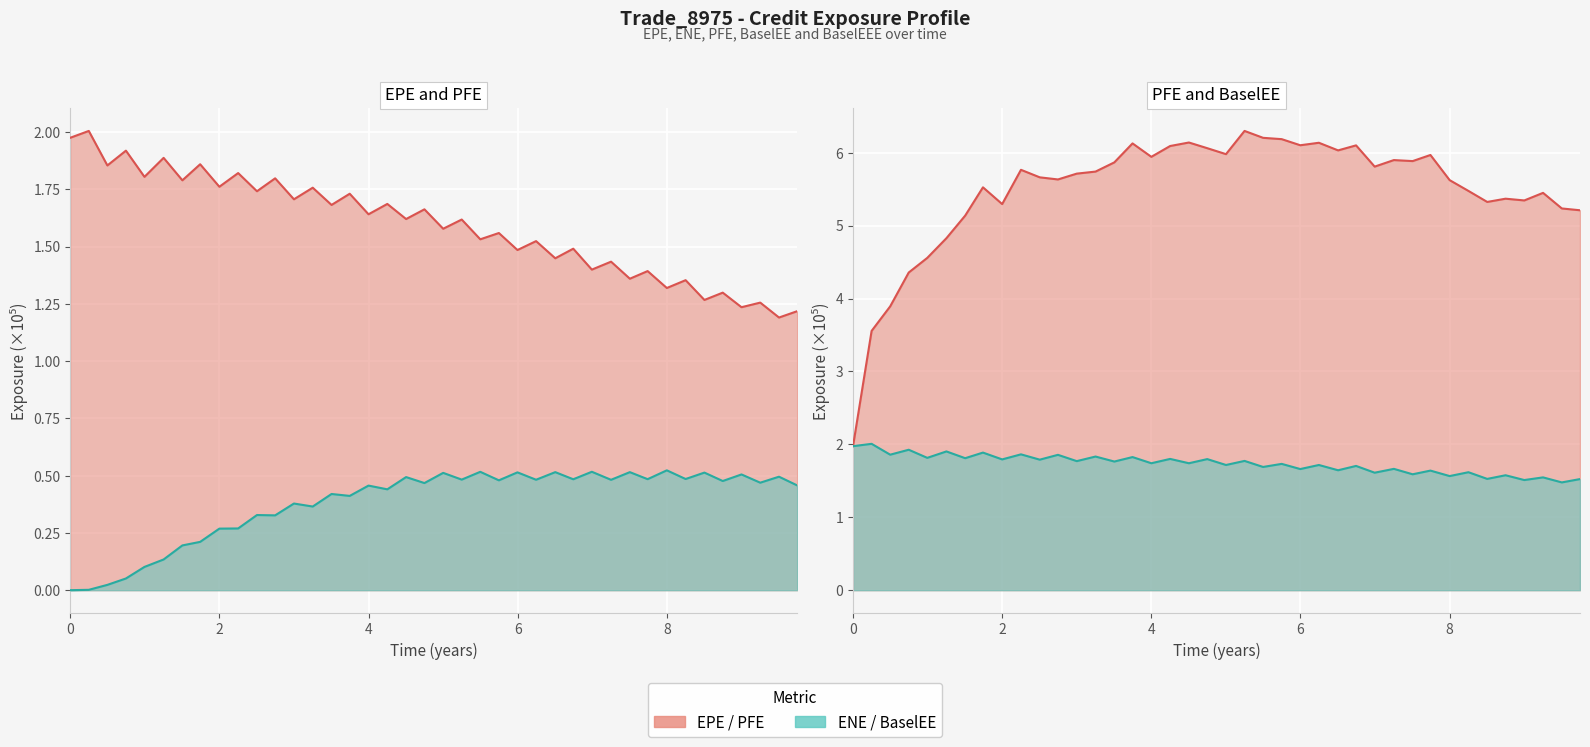

The ENE series shows 0.0 at ENE. True or false?

True